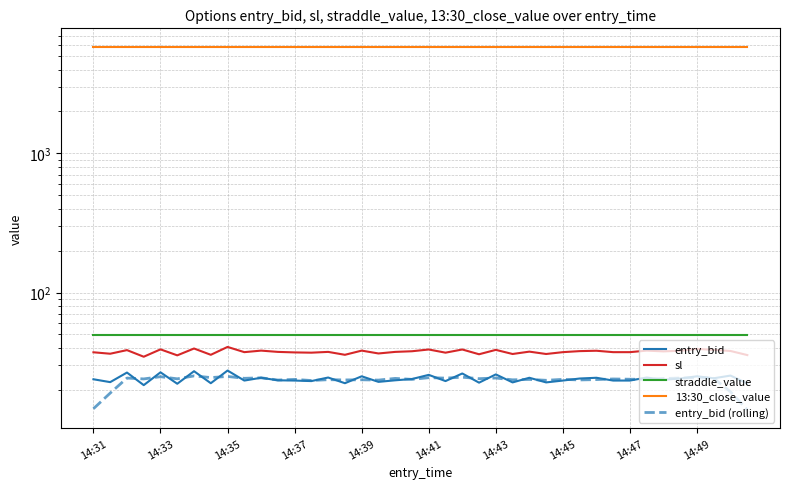

How many data points does each series have?

40